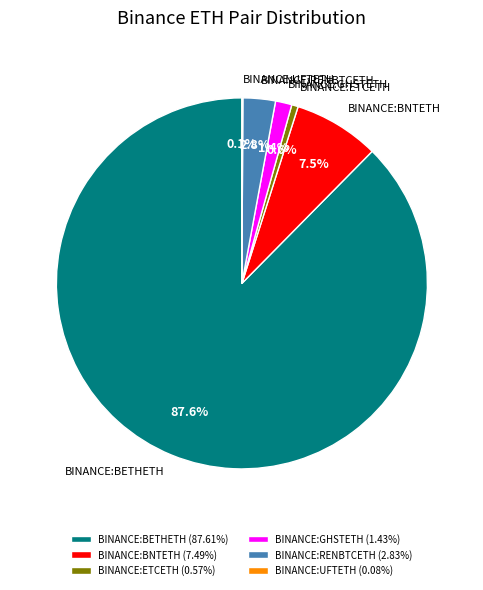

Which has a higher value, BINANCE:ETCETH or BINANCE:BNTETH?

BINANCE:BNTETH